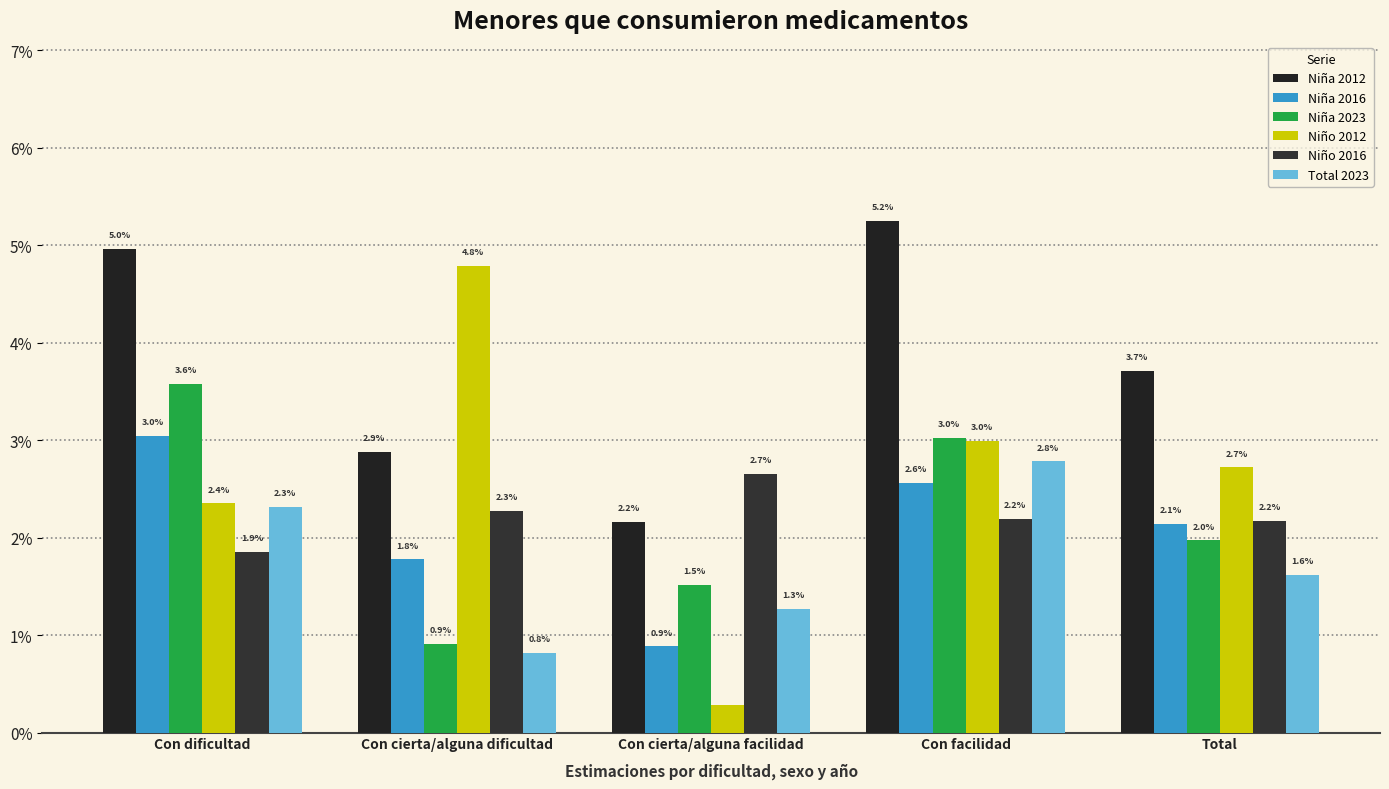

Does the chart contain any negative values?

No